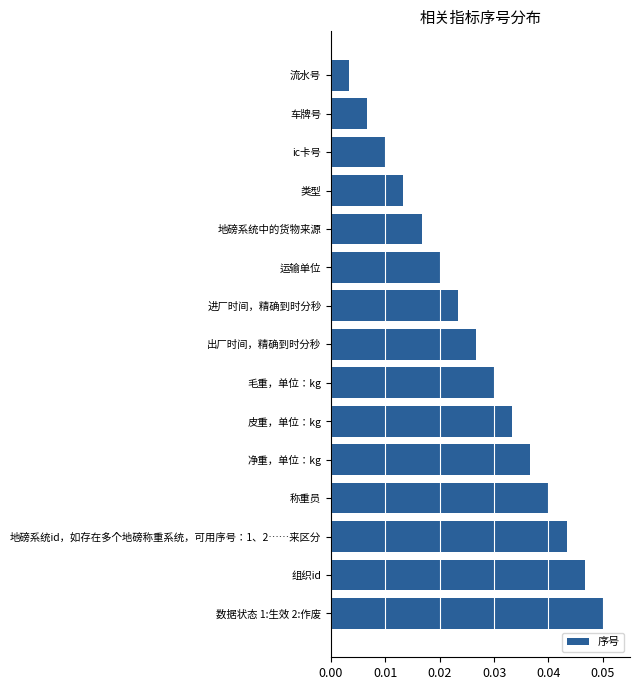

At which label is the value closest to 0?

流水号